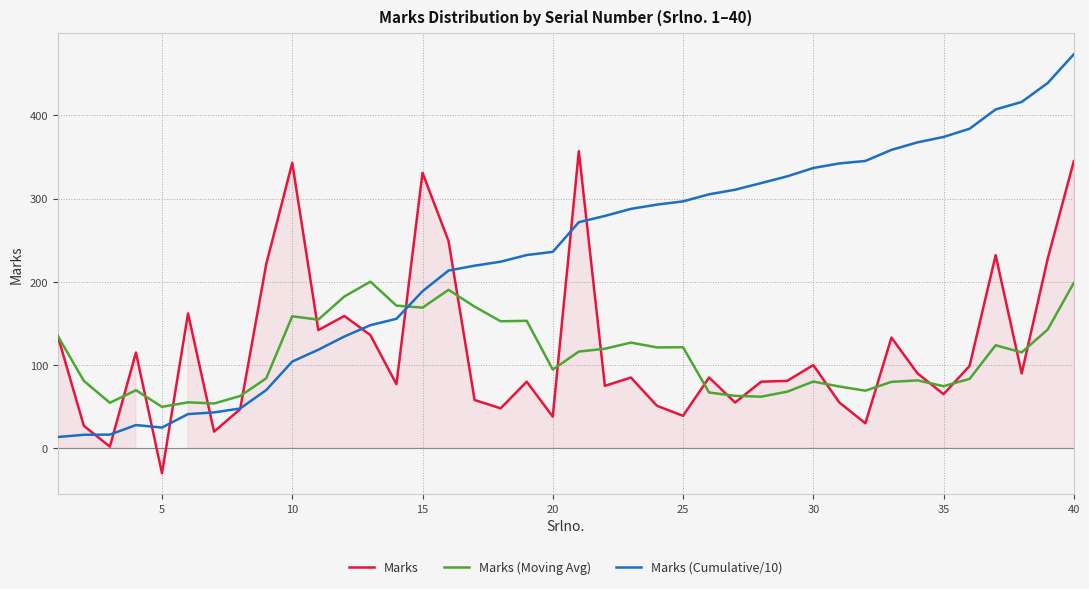

The value of Marks (Cumulative/10) at 5 is 24.9. True or false?

True